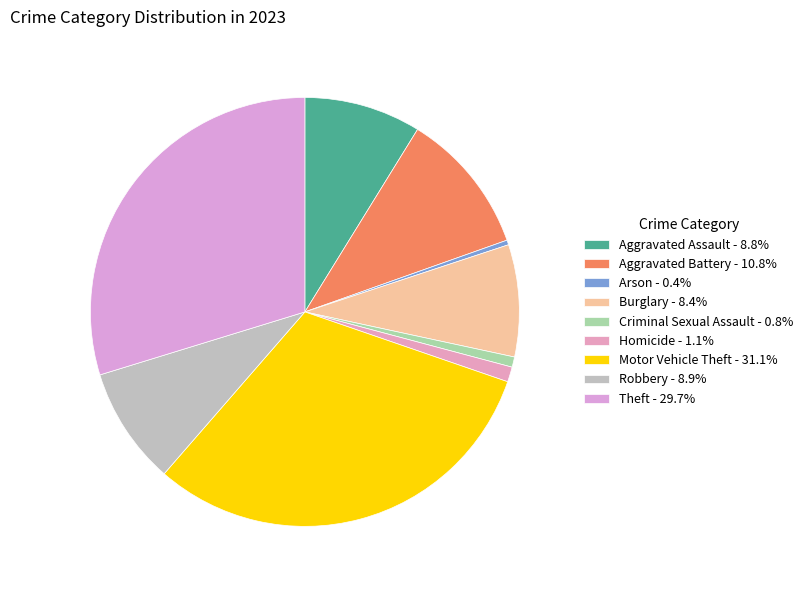

To the nearest percent, what is the average slice percentage?

11%